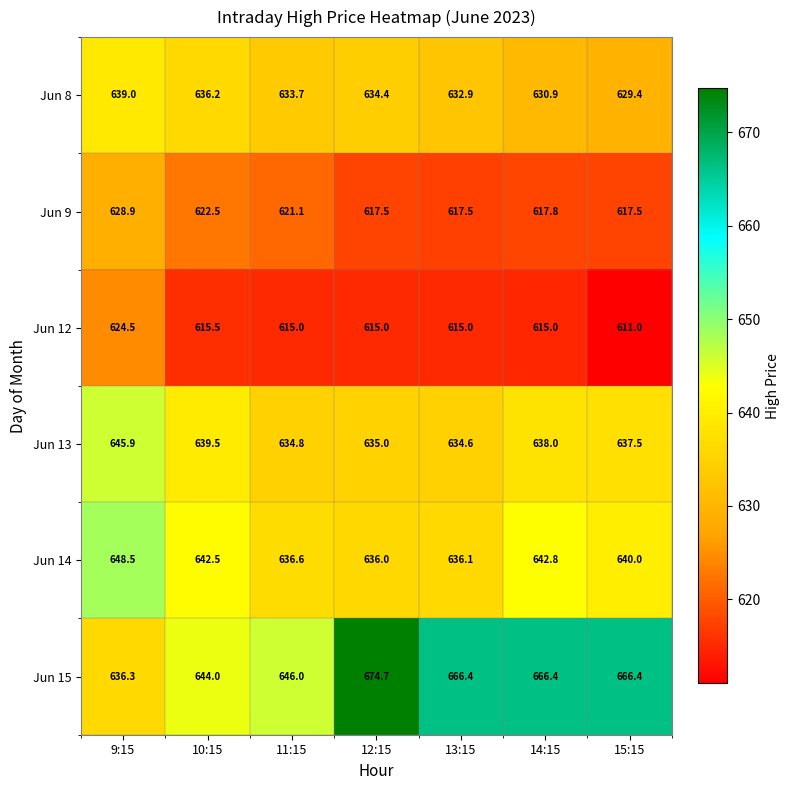

Between 10:15 and 12:15, which series saw the biggest shift?

Jun 15